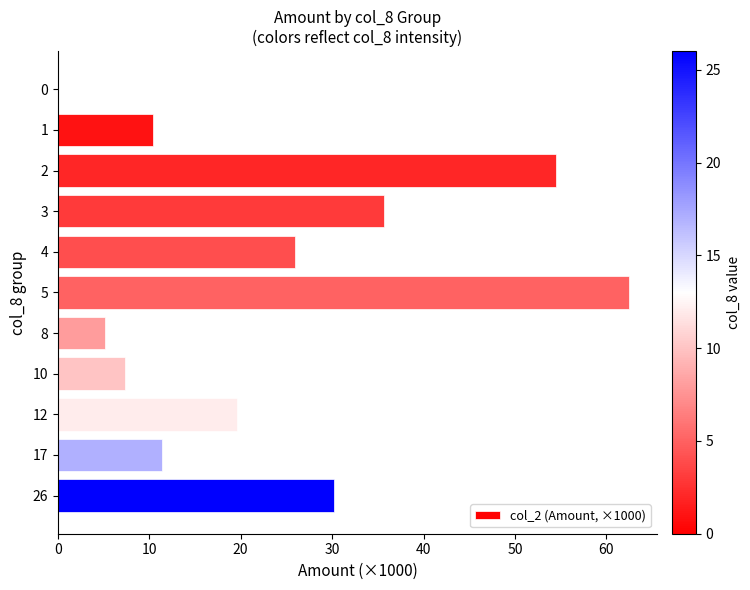

What is the greatest value displayed?

62.4